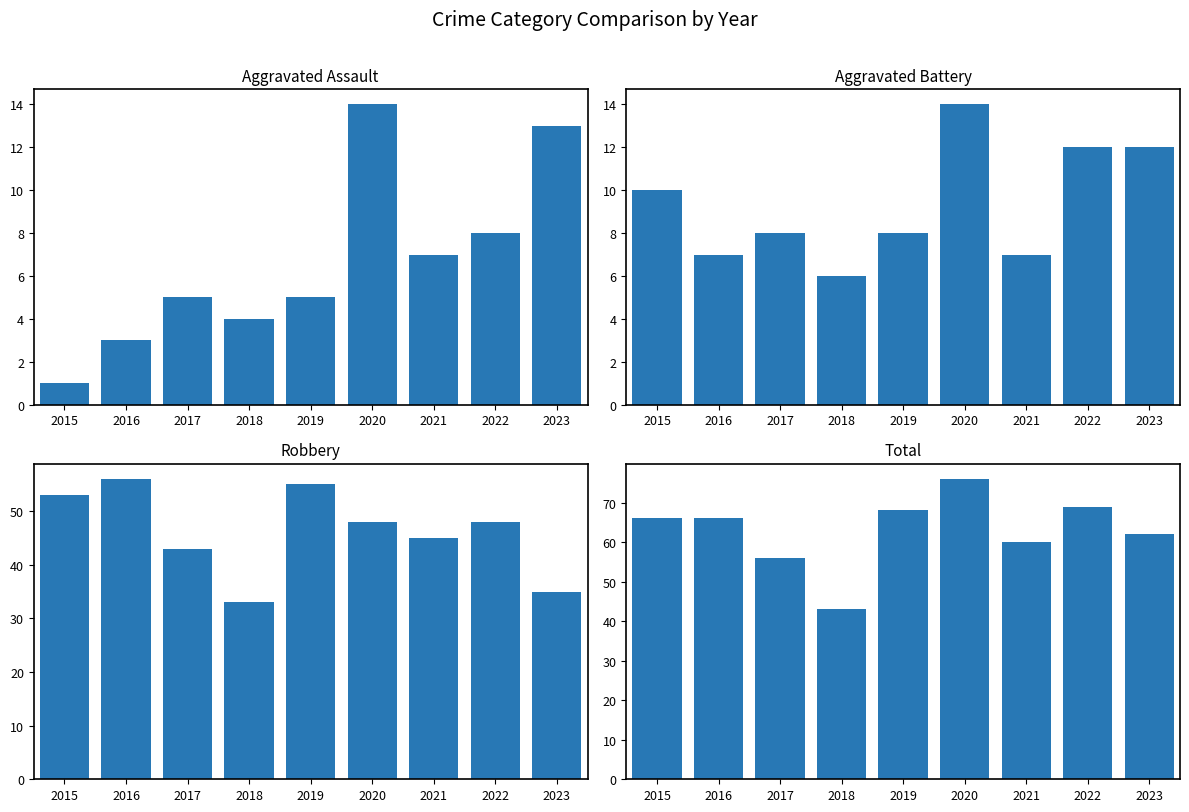

At which category is the sum across all series the highest?

2020